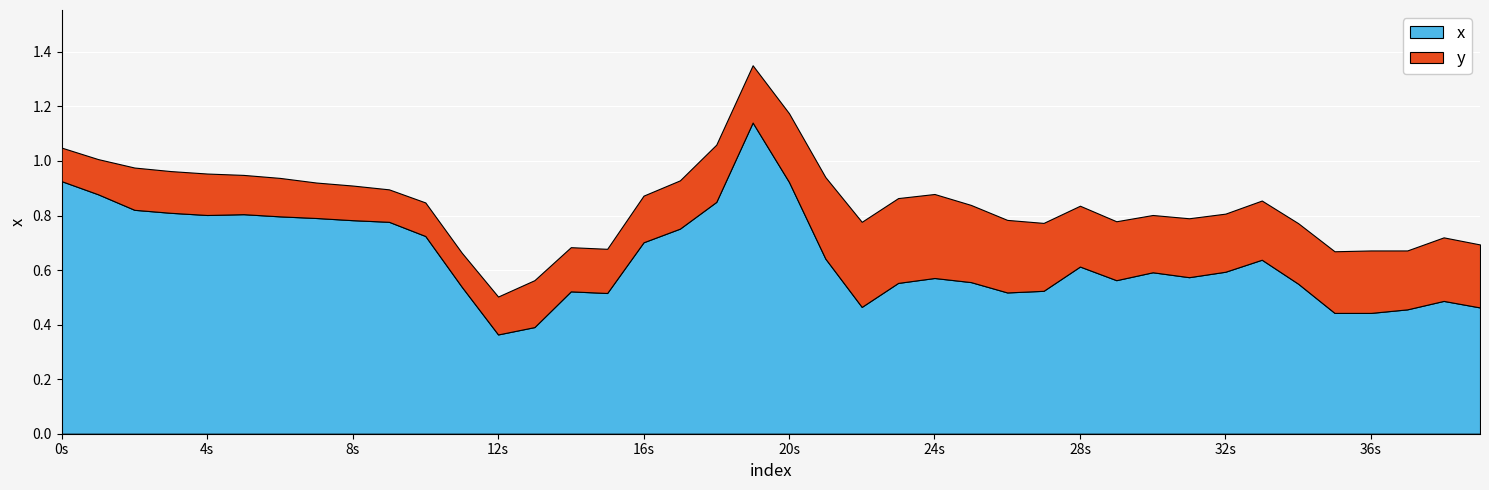

The x series shows 0.8 at 4s. True or false?

True